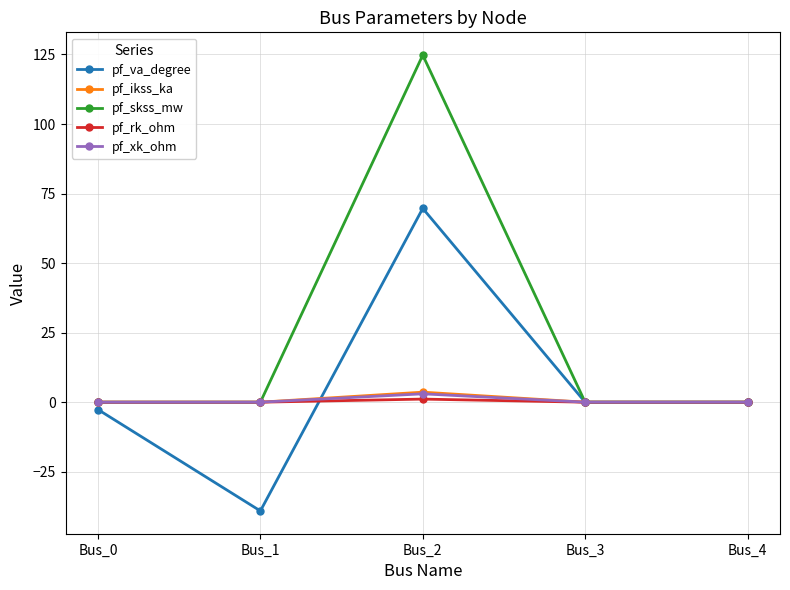

Is it true that pf_va_degree equals 60.7 at Bus_3?

False